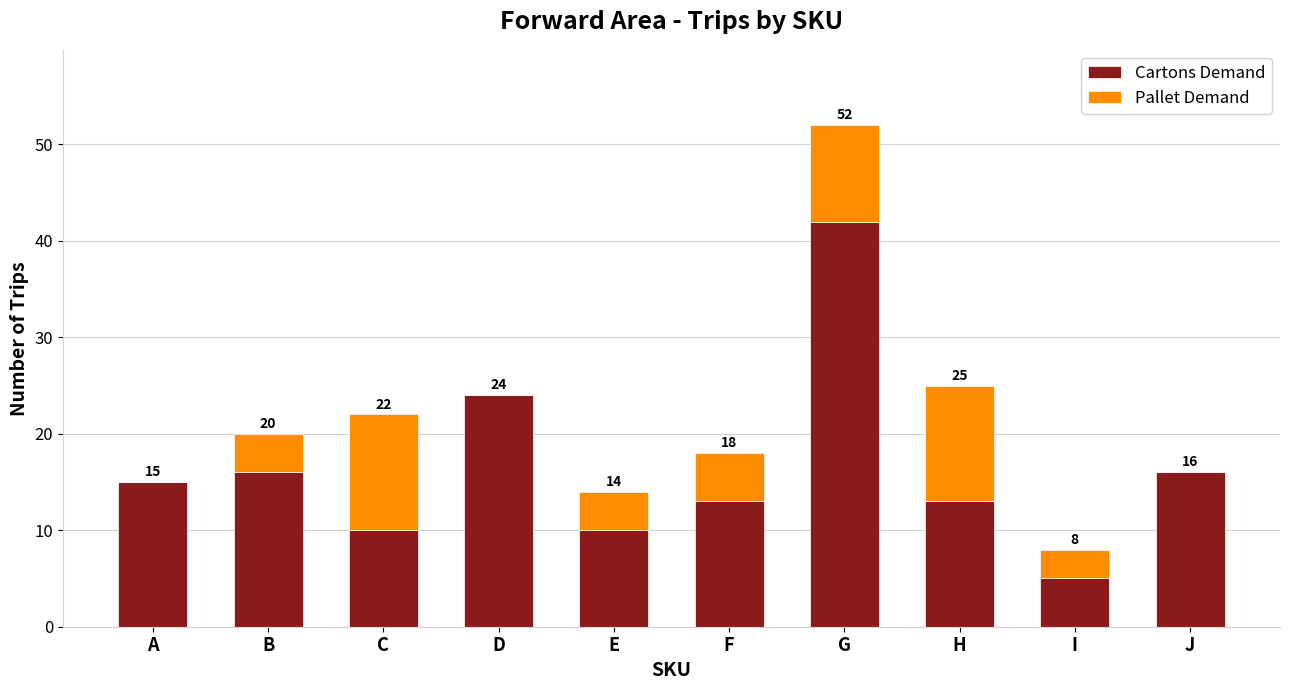

Are the bars horizontal?

No